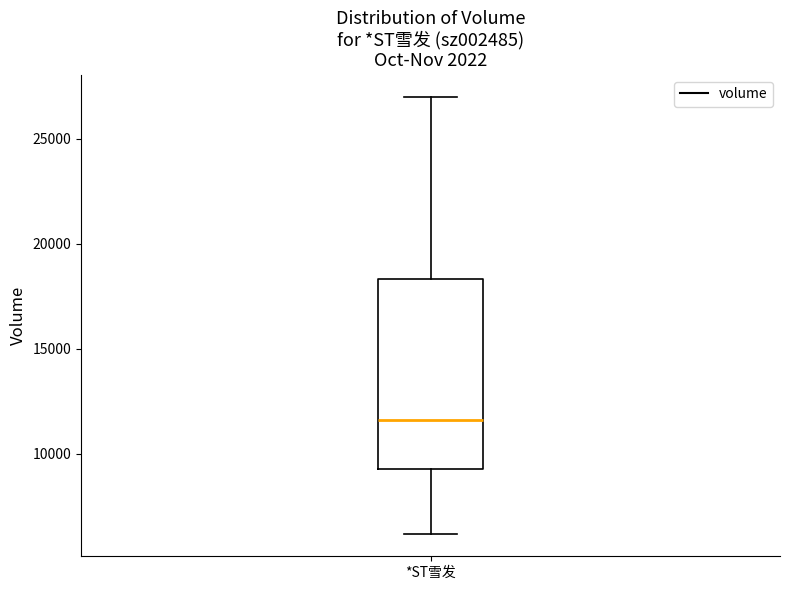

Transcribe this box plot: give where the median line is, the range the box spans, and where the two whiskers end, as read against the y-axis. The values are not printed on the chart, so give them approximately, as read against the axis.

median 11500, box 9500 to 18500, whiskers 6000 to 27000